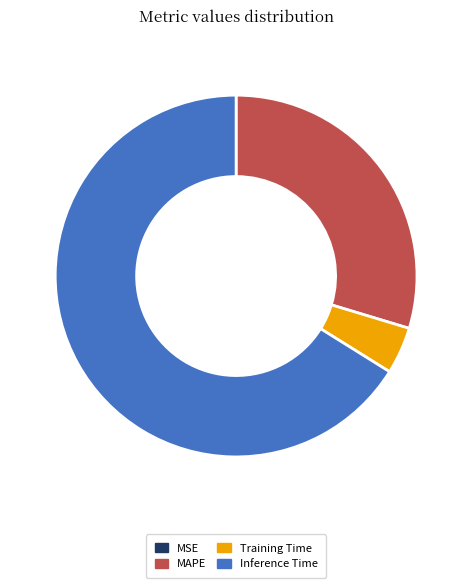

The MAPE slice represents 41% of the pie. True or false?

False